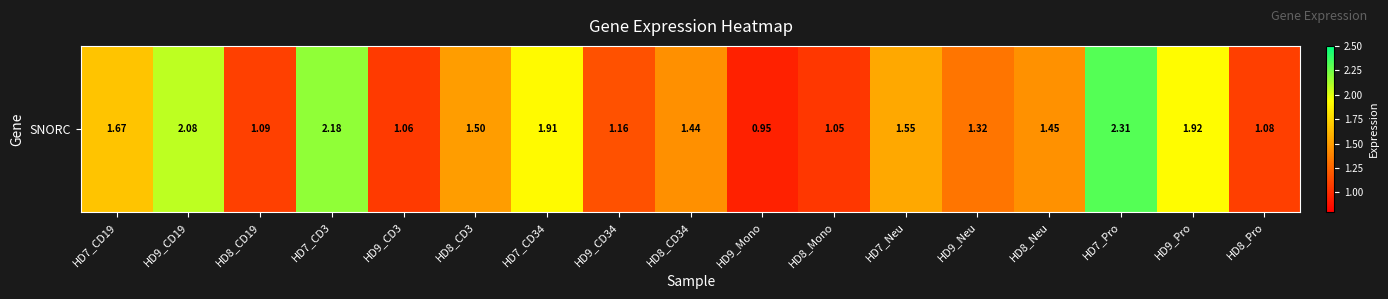

What is the sum of all values?

25.7